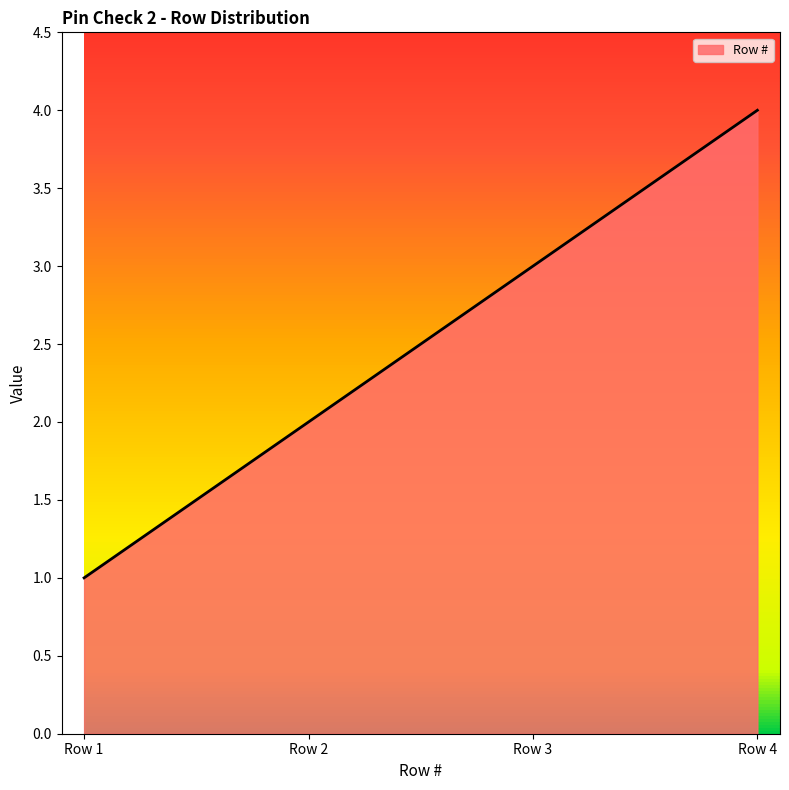

True or false: there are more than 0 points higher than both neighbors.

False